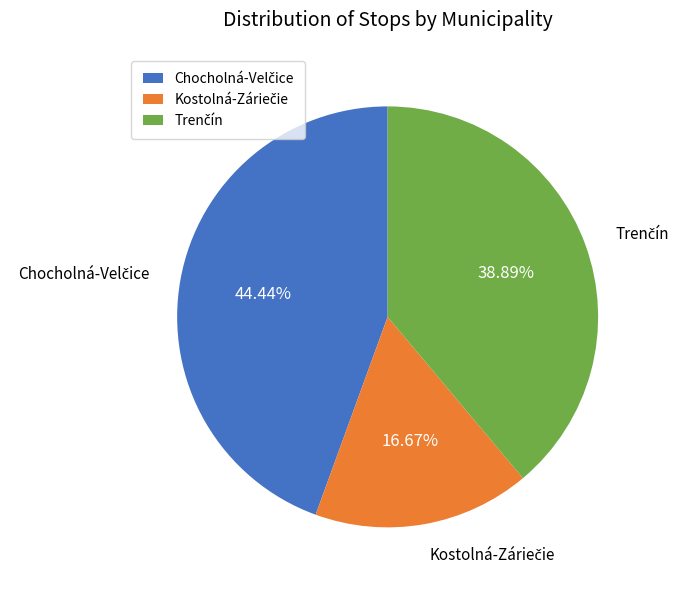

Count the number of slices in the pie.

3